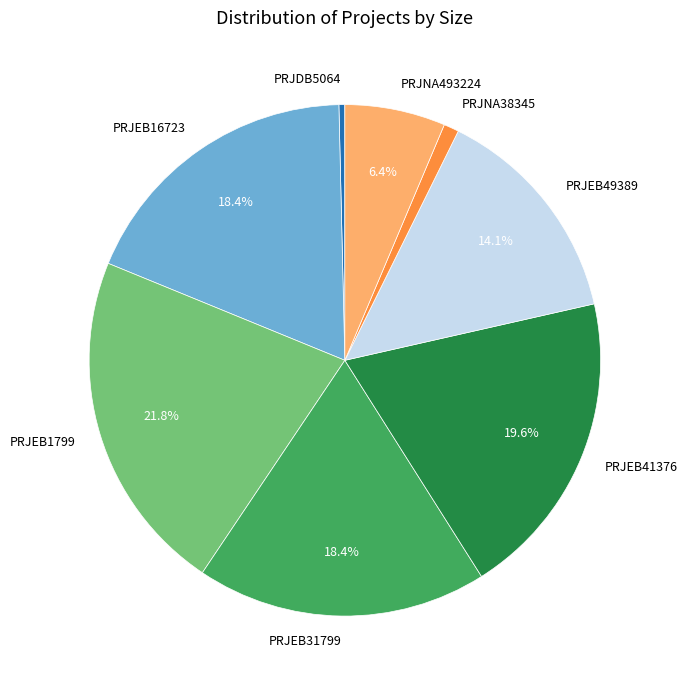

Is there any slice that represents more than half of the pie?

No